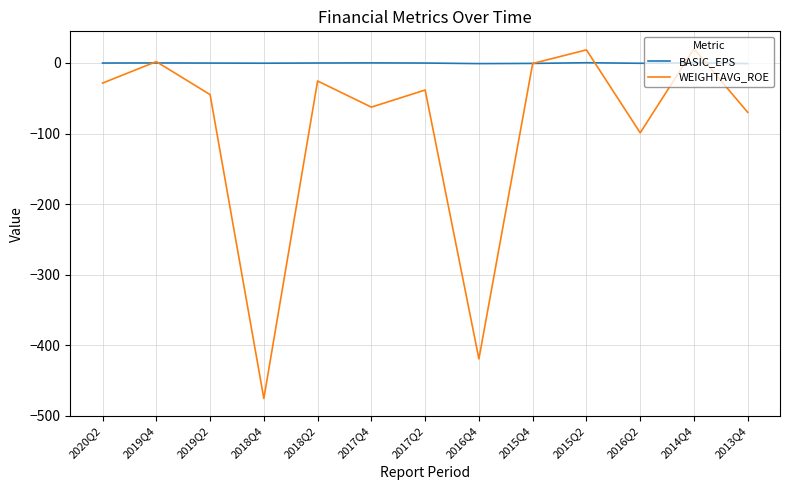

Is the value of BASIC_EPS at 2018Q4 greater than the value of WEIGHTAVG_ROE at 2015Q2?

No